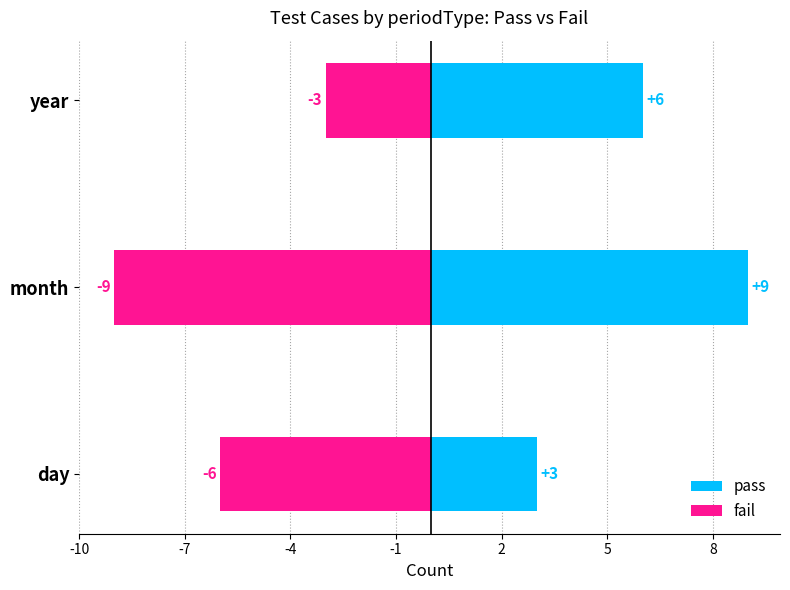

Is it true that pass equals 6 at year?

True